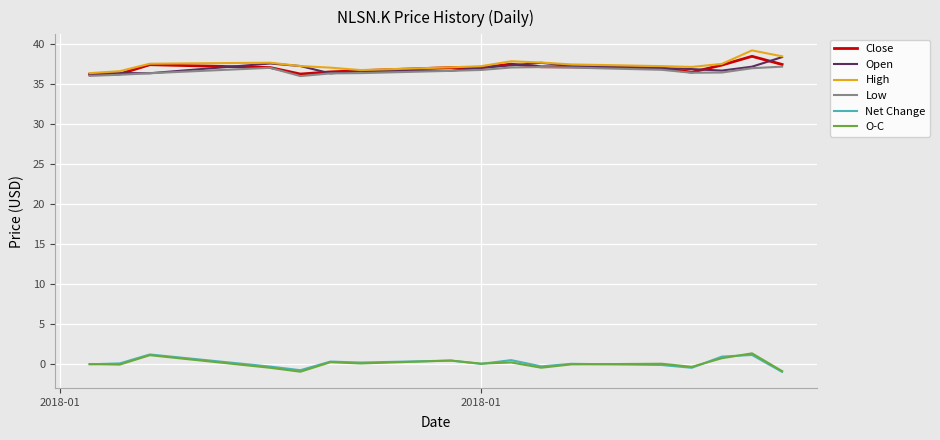

Which series has the widest spread of values?

High